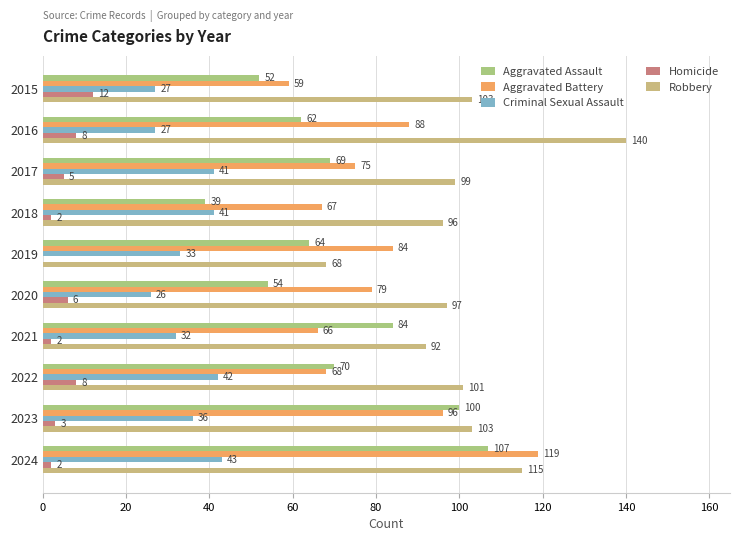

Count the number of categories in the chart.

10